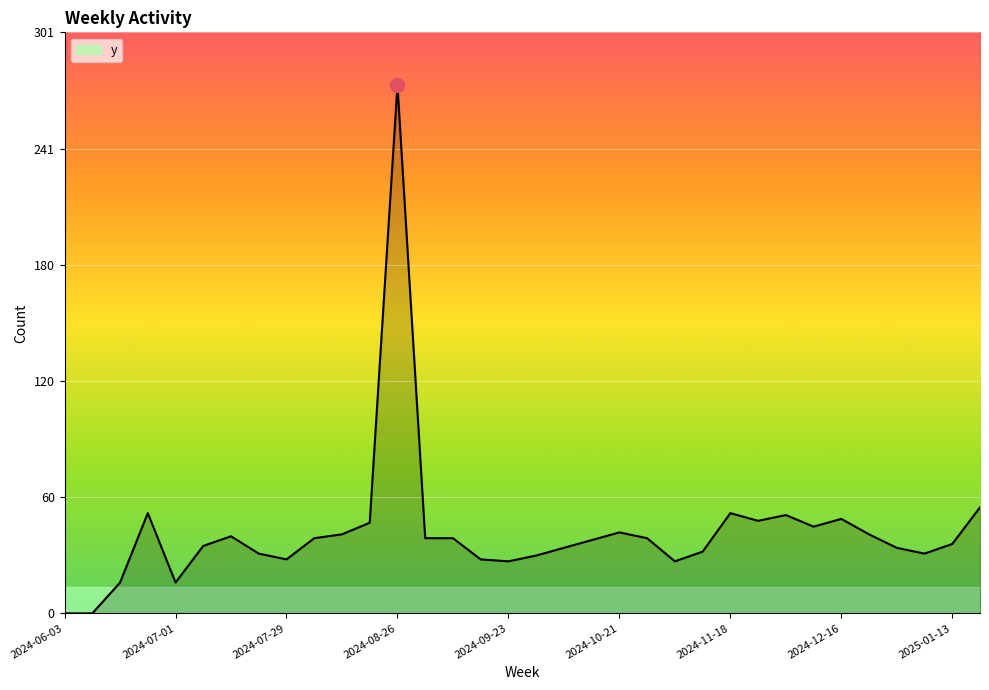

What is the maximum value shown in the chart?

274